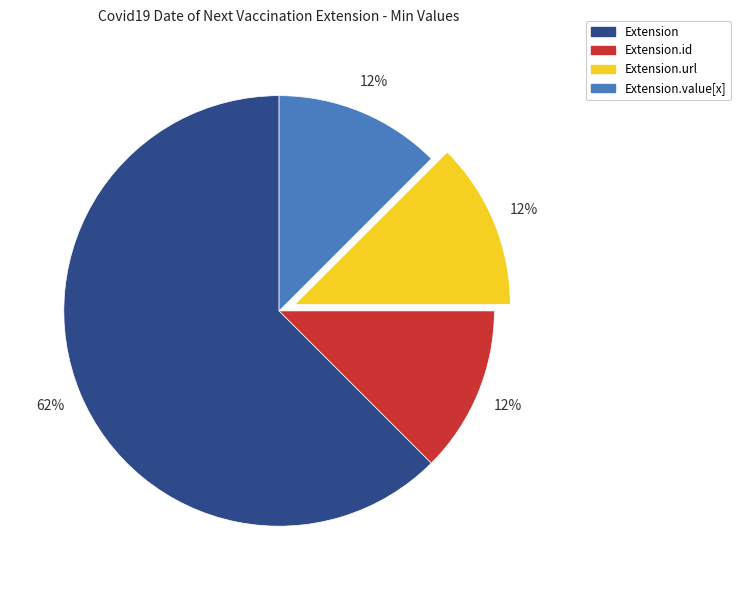

Is there a majority slice in this chart?

Yes